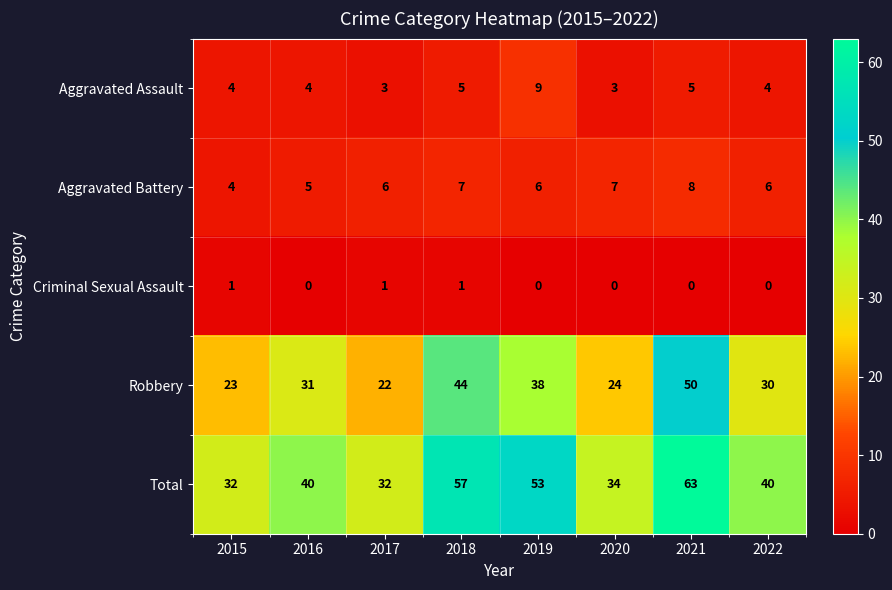

Is it true that Aggravated Assault equals 1 at 2015?

False